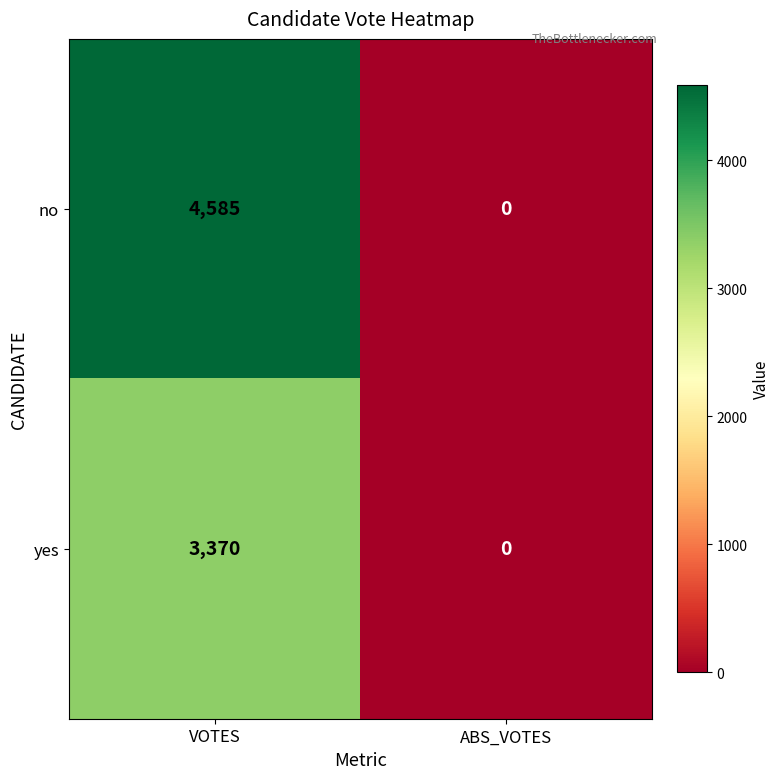

At VOTES, list the series in order from largest to smallest.

no, yes